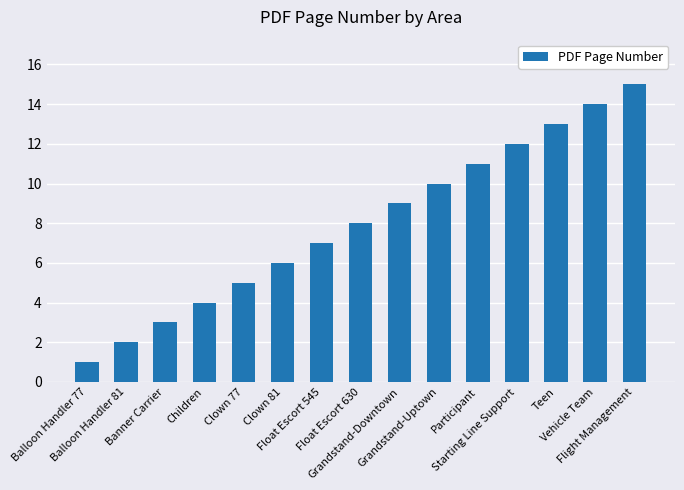

What is the average value?

8